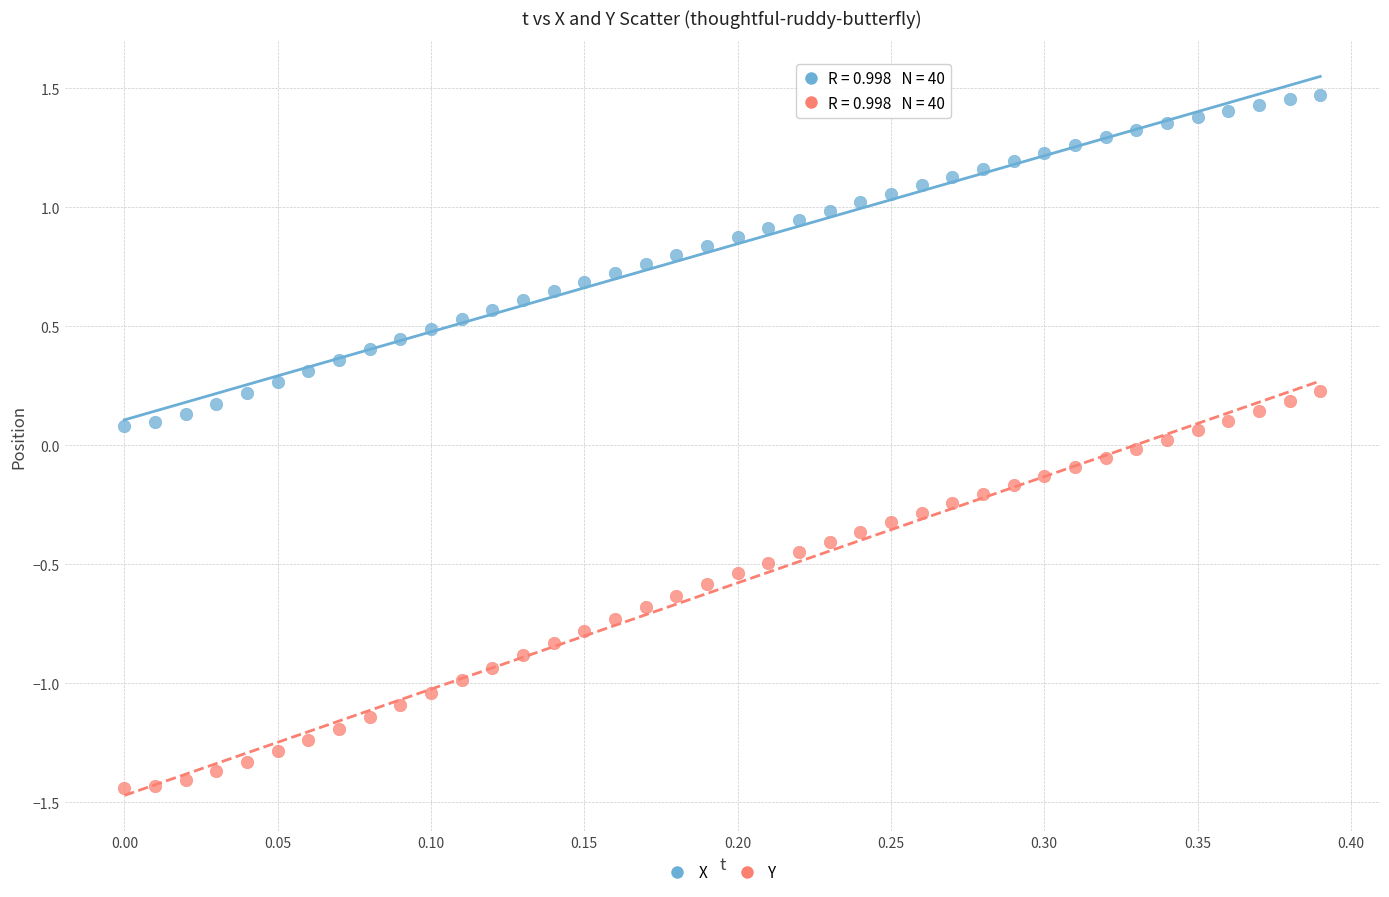

Which series has the largest Y range (max minus min)?

Y